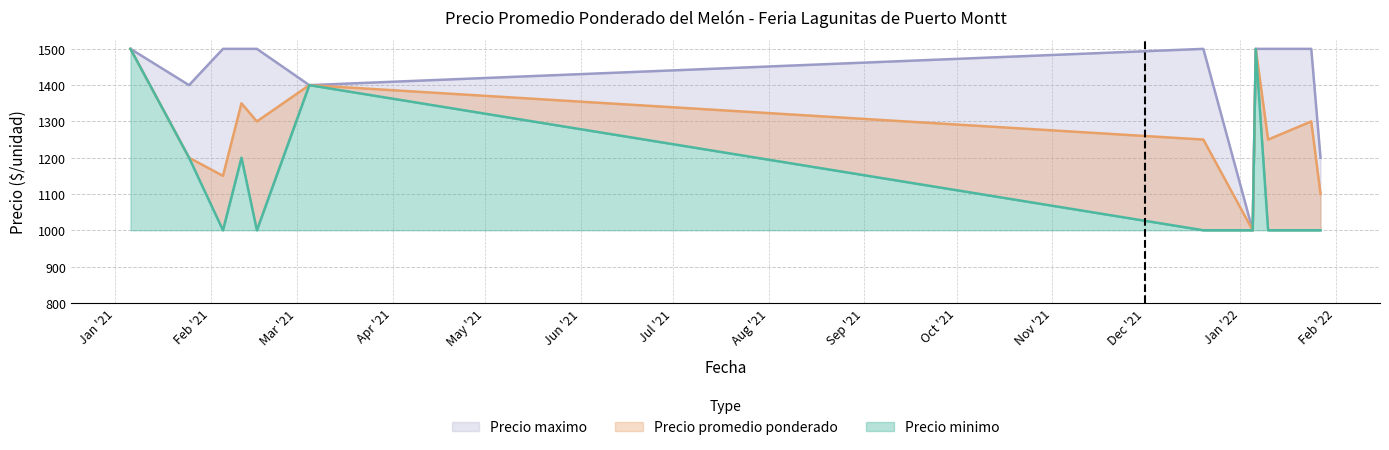

Between 2021-01-25 and 2021-02-11, which series saw the biggest shift?

Precio promedio ponderado